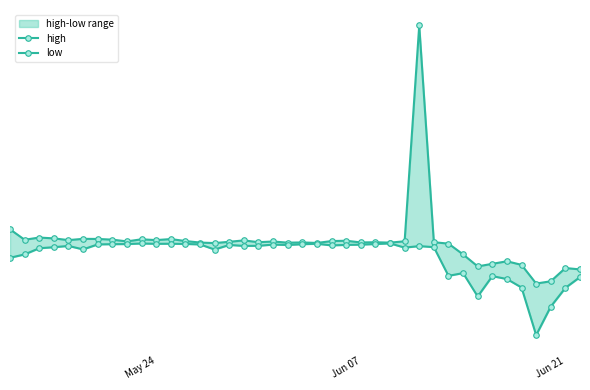

What is the smallest value displayed?

0.9